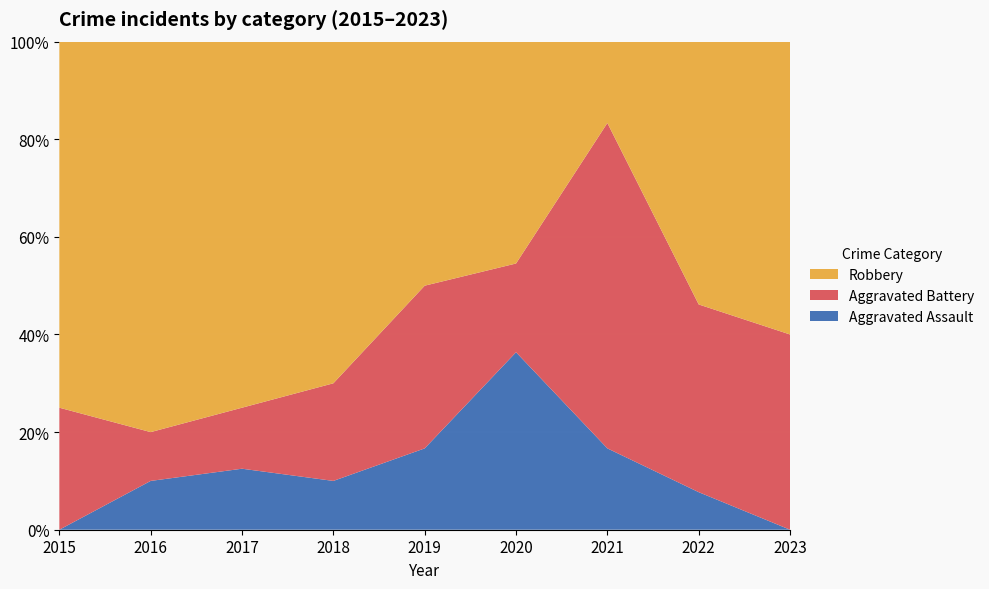

Reading left to right, transcribe all the data shown in this chart.

Aggravated Assault: 0	1	1	1	1	4	1	1	0
Aggravated Battery: 2	1	1	2	2	2	4	5	4
Robbery: 6	8	6	7	3	5	1	7	6